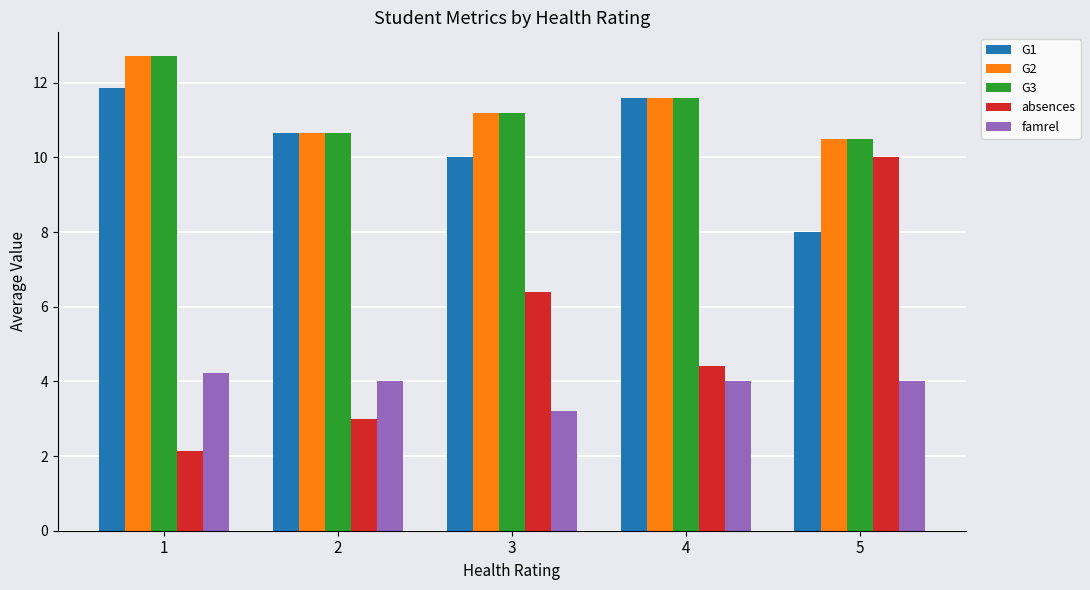

How many values in the G2 series are below 11?

2